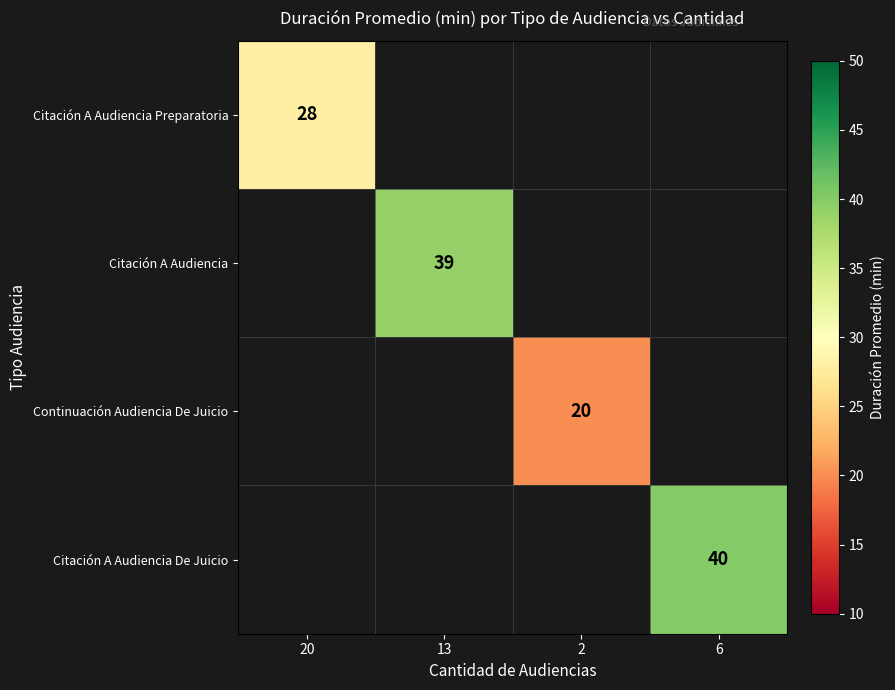

True or false: Citación A Audiencia has a value of 24 at 13.

False